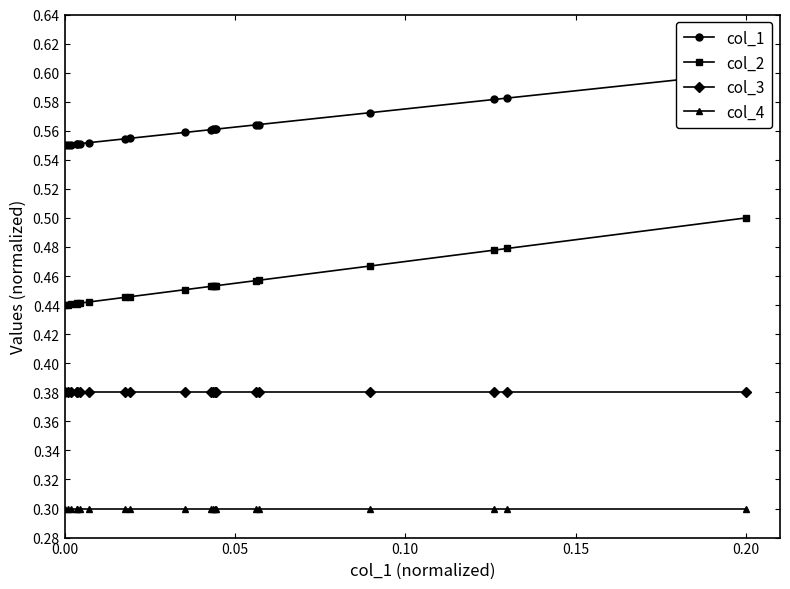

Is it true that col_4 equals 0.3 at 0.00?

True